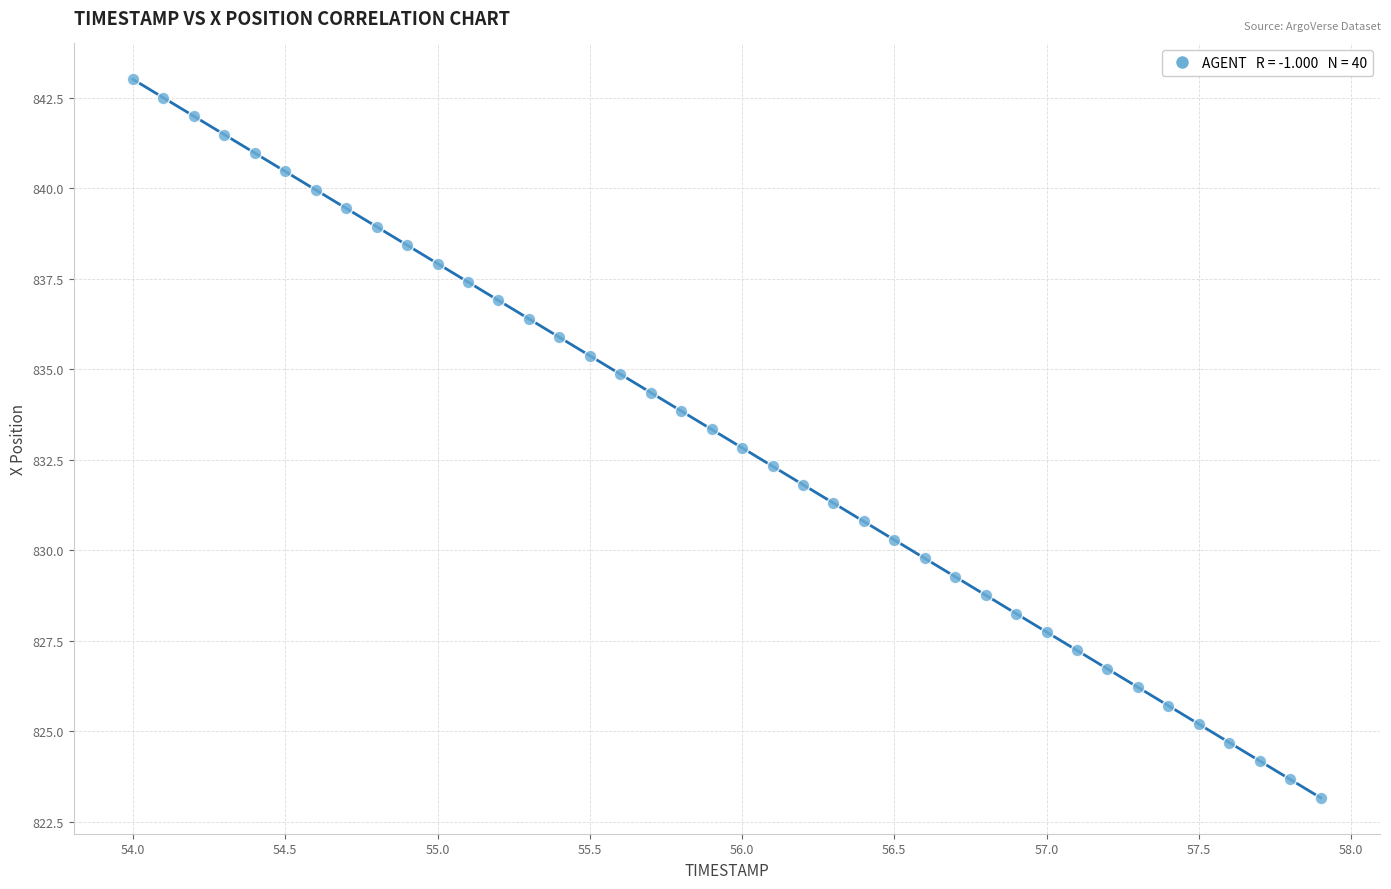

What is the range of Y values (max minus min)?

19.8